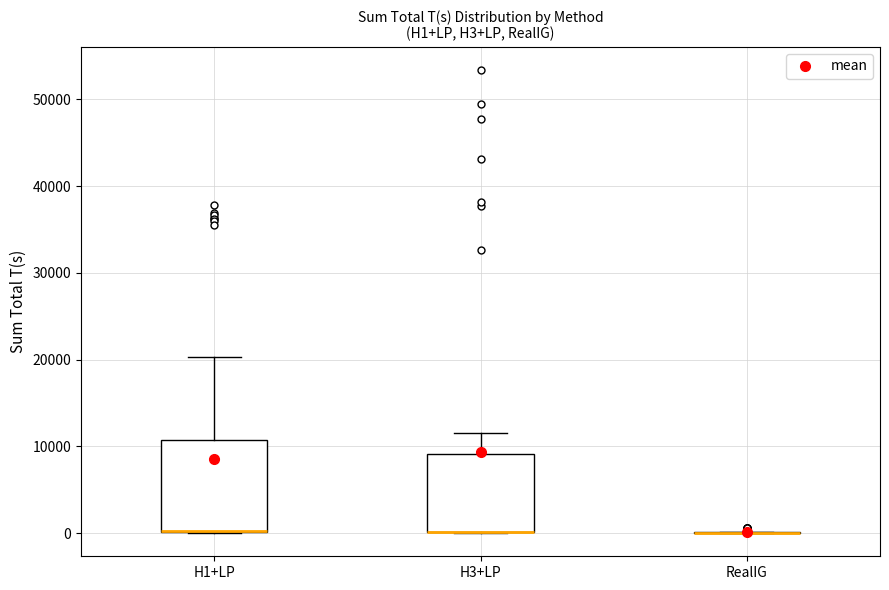

Reading left to right, read every box against the y-axis: the position of its median line, the range the box covers, and the ends of its whiskers. The values are not printed on the chart, so give them approximately, as read against the axis.

H1+LP: median 0 (drawn on the box's lower edge), box 0 to 11000, whiskers 0 to 20000
H3+LP: median 0 (drawn on the box's lower edge), box 0 to 9000, whiskers 0 to 12000
RealIG: box collapsed to a line at 0, whiskers 0 to 0